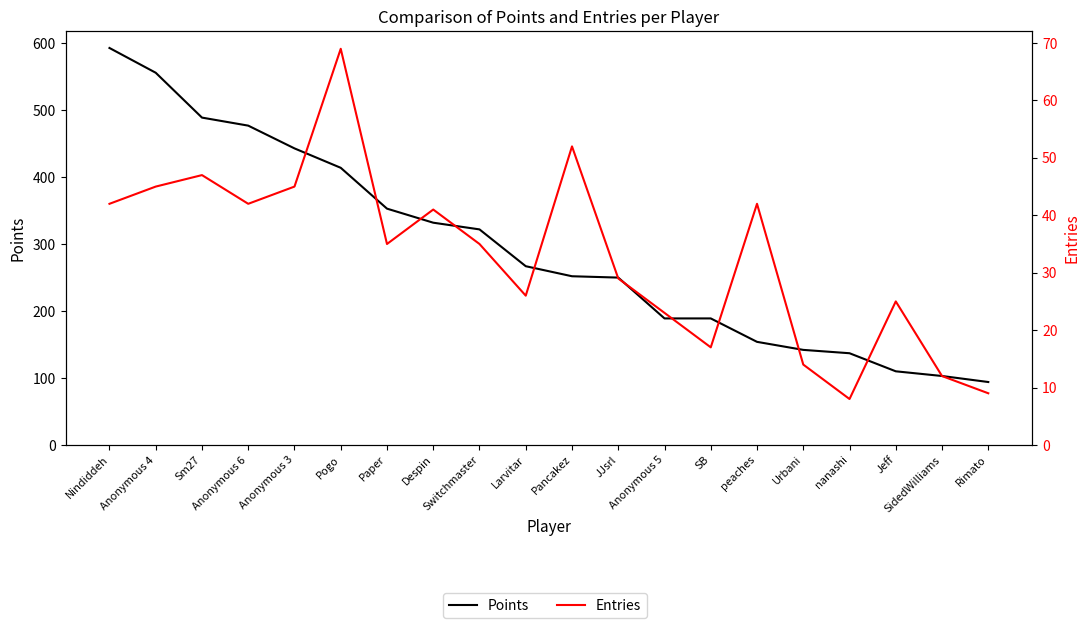

Reading left to right, what are all the values shown in this chart?

Points: Nindiddeh=593	Anonymous 4=556	Sm27=489	Anonymous 6=477	Anonymous 3=443	Pogo=414	Paper=353	Despin=332	Switchmaster=322	Larvitar=267	Pancakez=252	JJsrl=250	Anonymous 5=189	SB=189	peaches=154	Urbani=142	nanashi=137	Jeff=110	SidedWilliams=103	Rimato=94
Entries: Nindiddeh=42	Anonymous 4=45	Sm27=47	Anonymous 6=42	Anonymous 3=45	Pogo=69	Paper=35	Despin=41	Switchmaster=35	Larvitar=26	Pancakez=52	JJsrl=29	Anonymous 5=23	SB=17	peaches=42	Urbani=14	nanashi=8	Jeff=25	SidedWilliams=12	Rimato=9